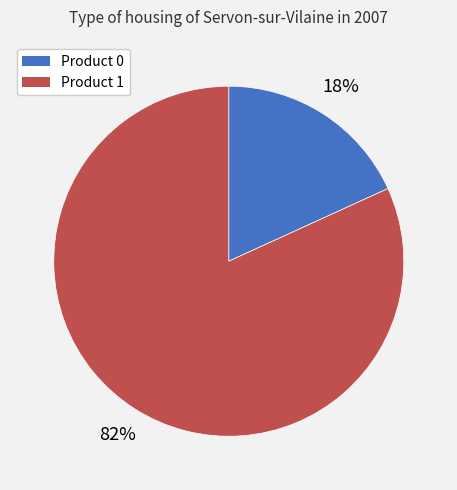

To the nearest percent, what is the average slice percentage?

50%